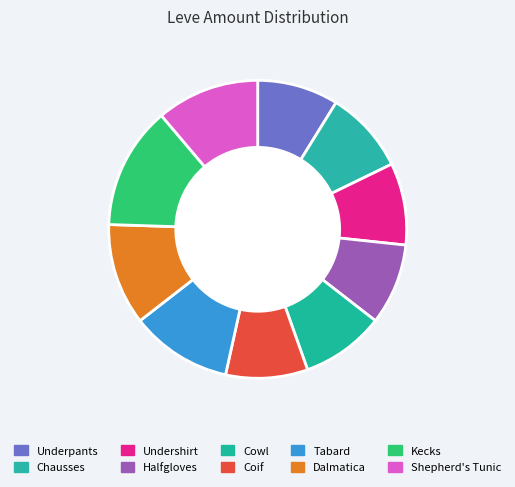

Which category has the smallest portion of the pie?

Hempen Underpants